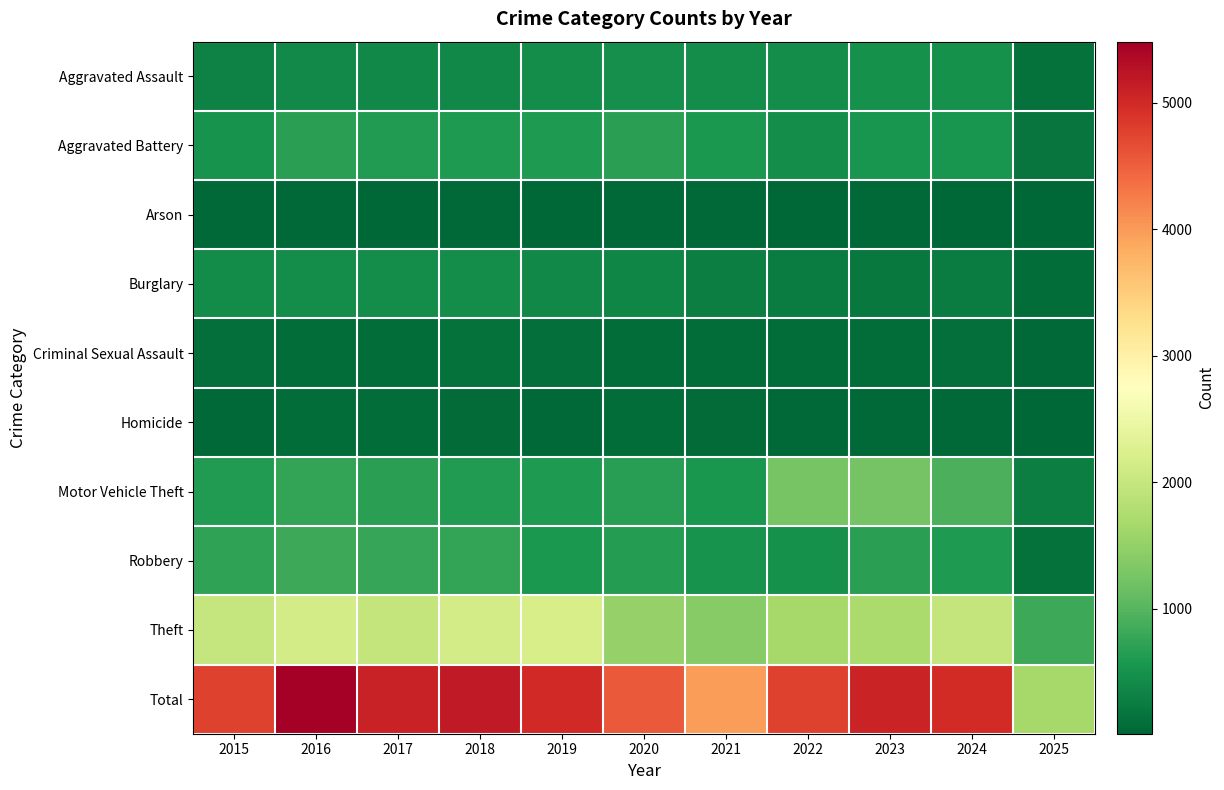

Which series changed the most between 2018 and 2019?

Robbery